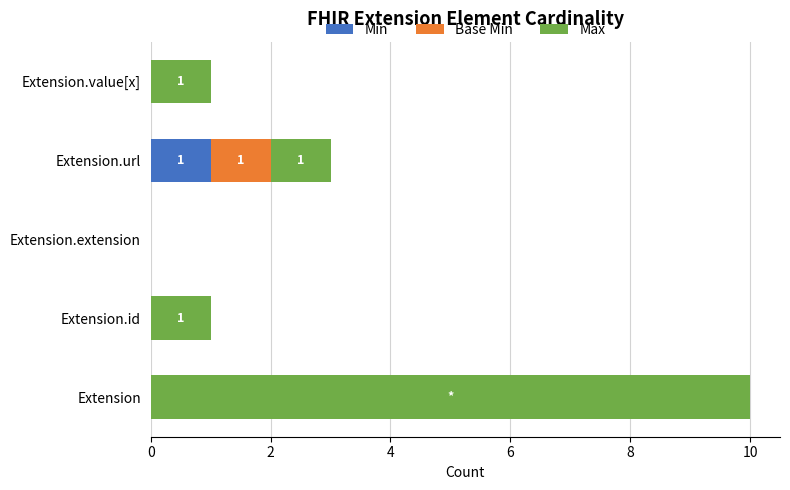

What is the total value across all series at Extension?

10